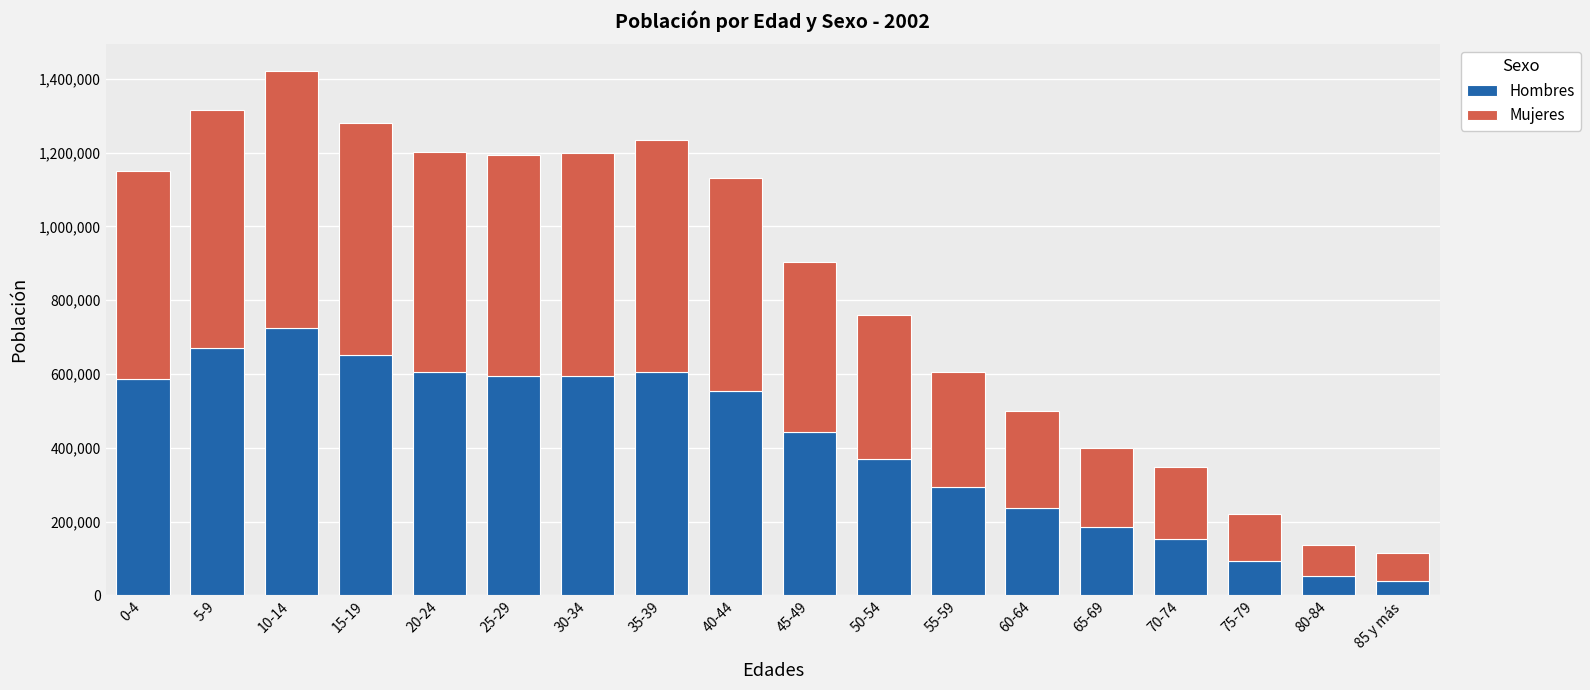

How many values in the Hombres series are below 552928?

9